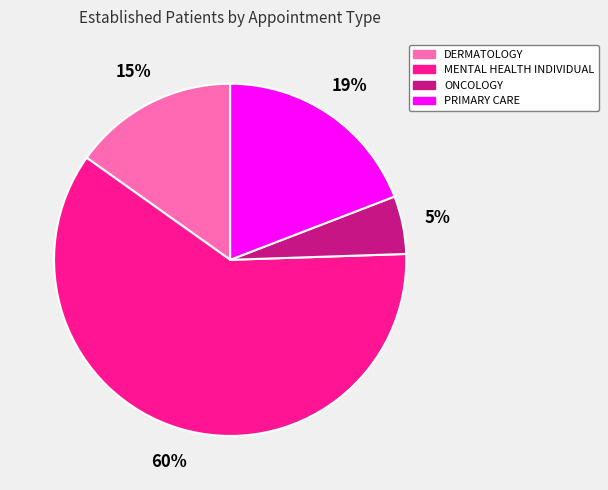

Is the sum of PRIMARY CARE and DERMATOLOGY greater than half?

No